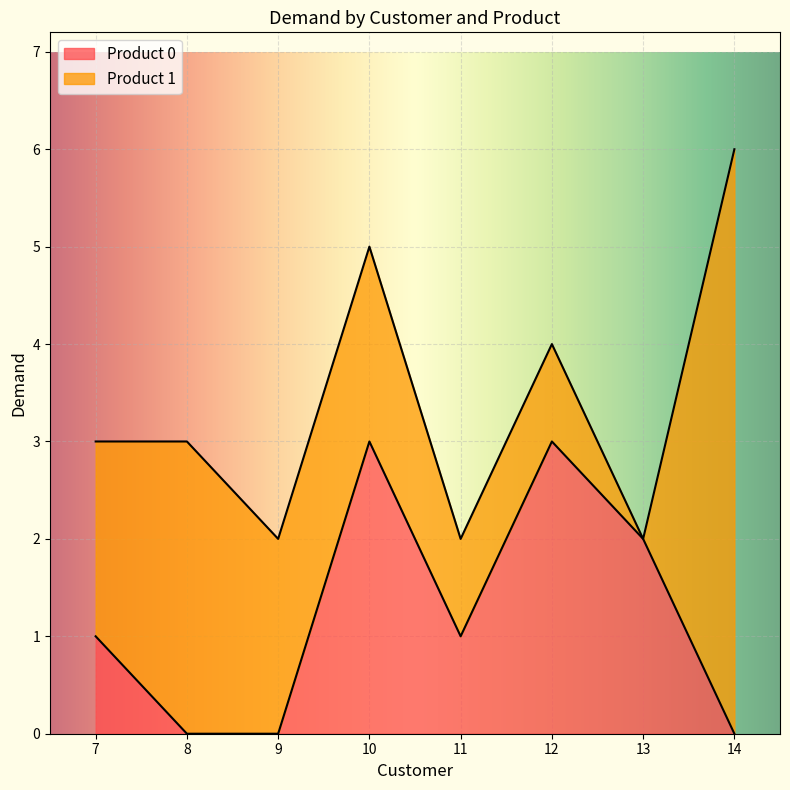

At which label is the value closest to 1?

7